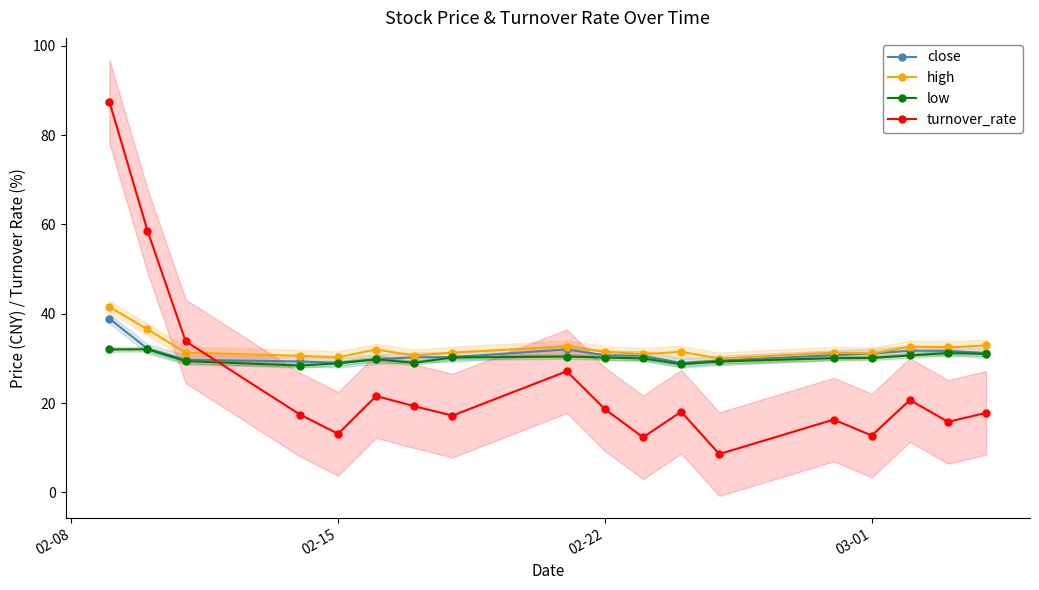

How many values in the turnover_rate series exceed 18?

9